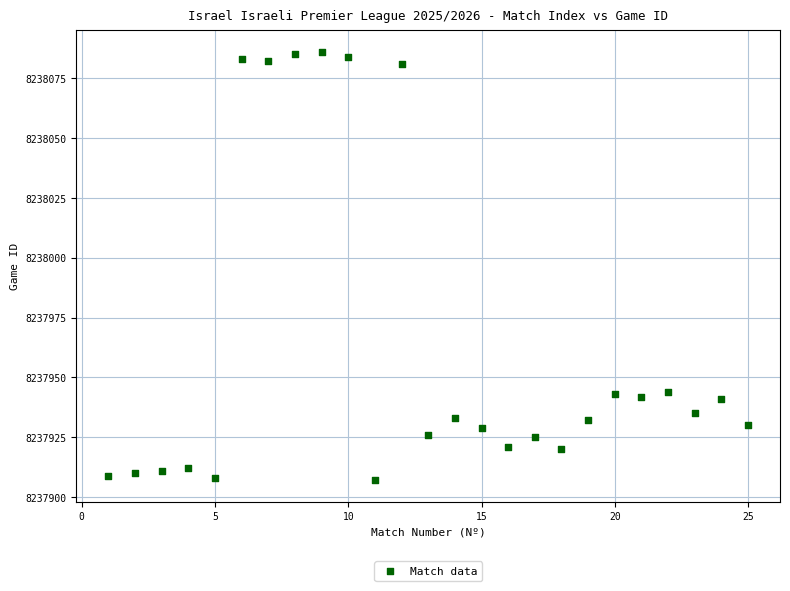

What is the range of X values (max minus min)?

24